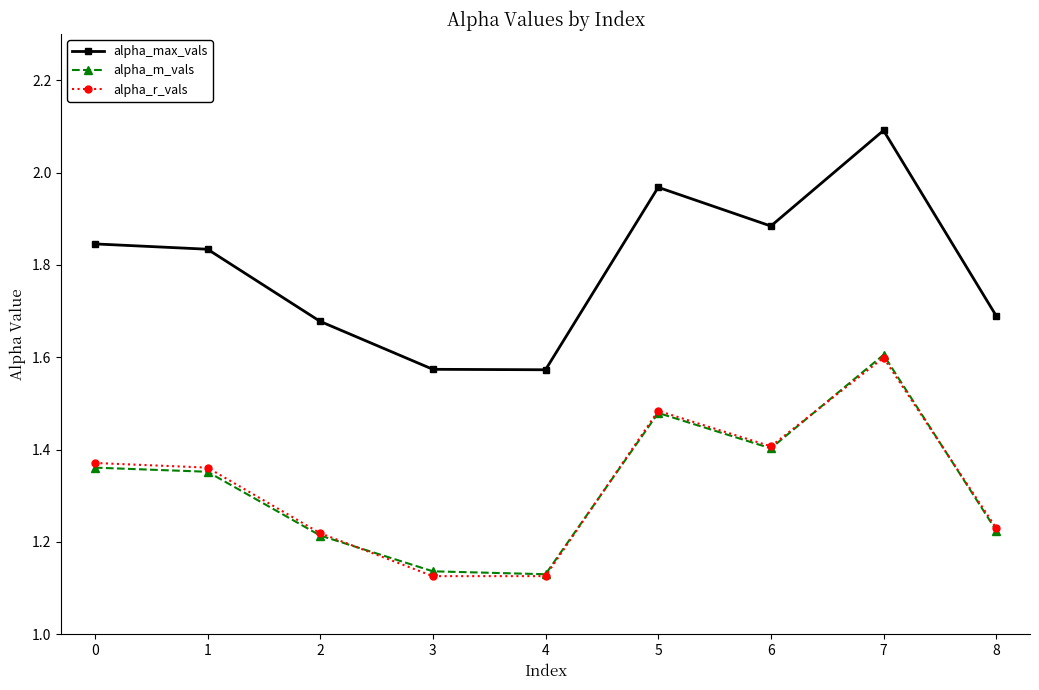

What is the total value across all series at 8?

4.1